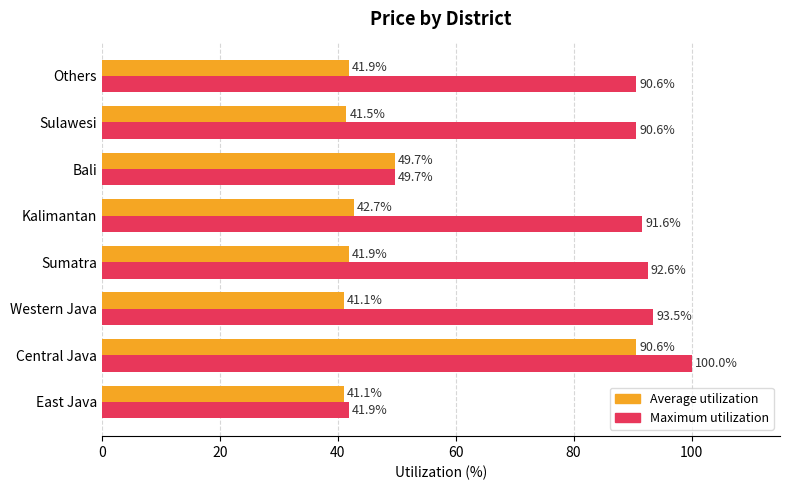

At which category is the sum across all series the highest?

Central Java